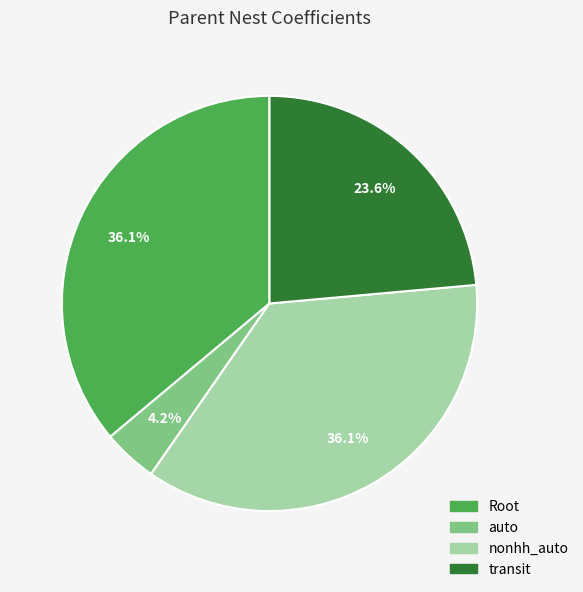

The auto slice represents 4% of the pie. True or false?

True